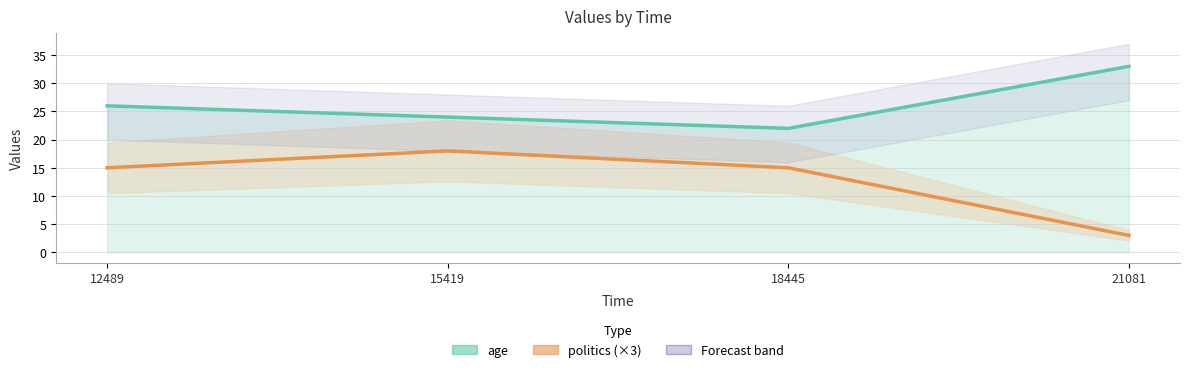

What is the average value of the politics (×3) series?

13